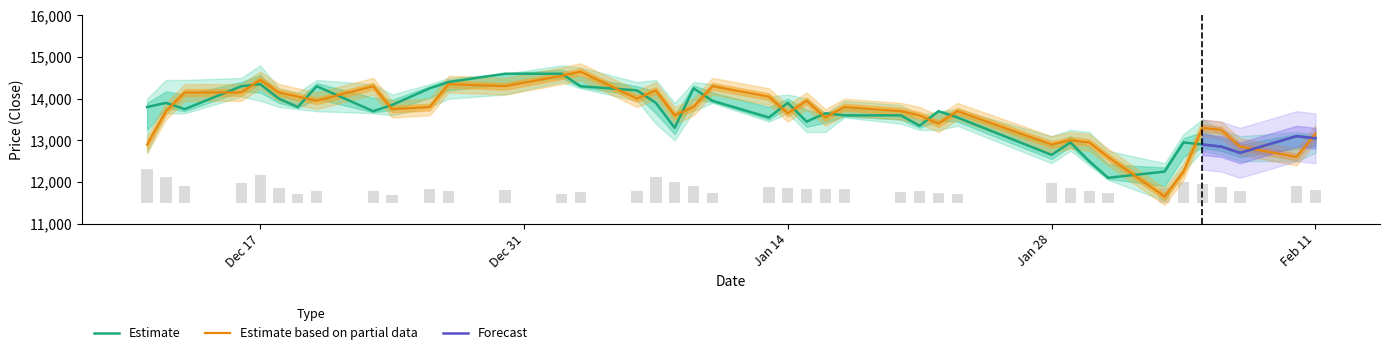

Which label corresponds to the smallest value in the chart?

2020-02-03